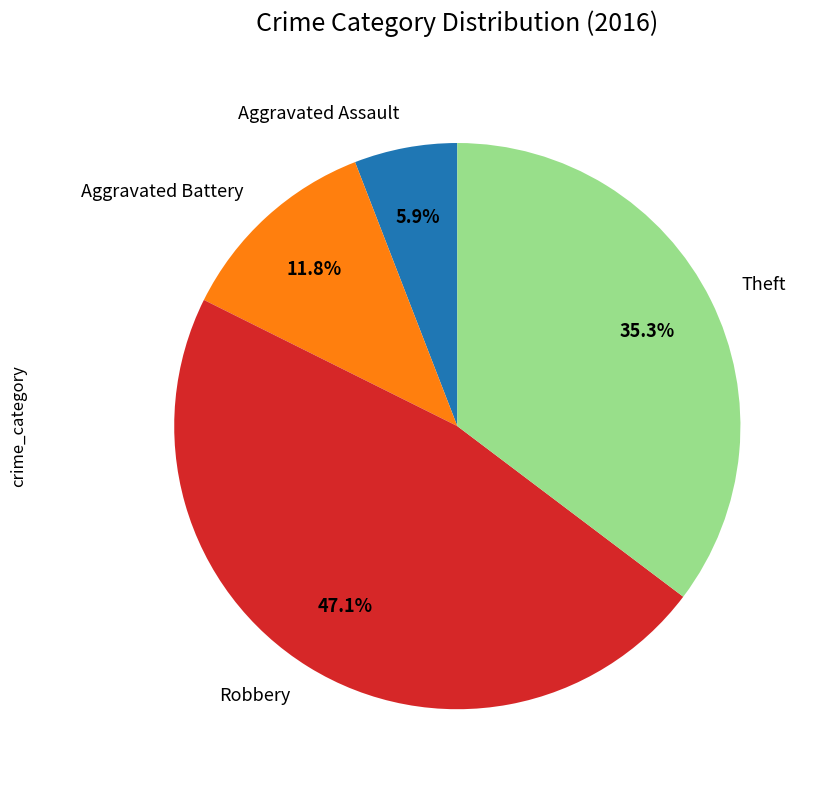

Is there any slice that represents more than half of the pie?

No